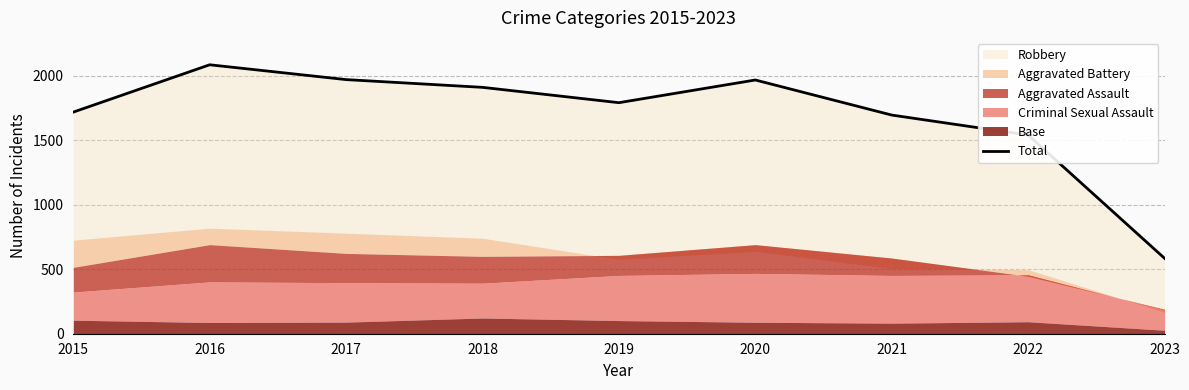

List the labels in order of value, smallest first.

2023, 2022, 2021, 2015, 2019, 2018, 2020, 2017, 2016